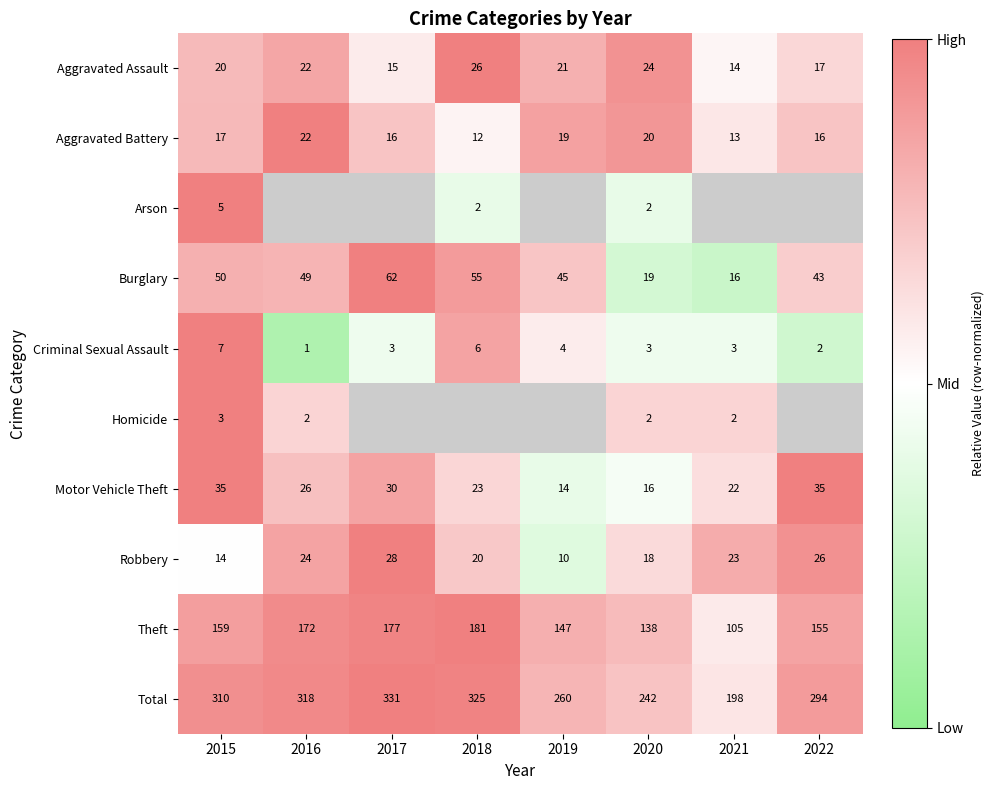

Between 2019 and 2017, which is larger?

2019